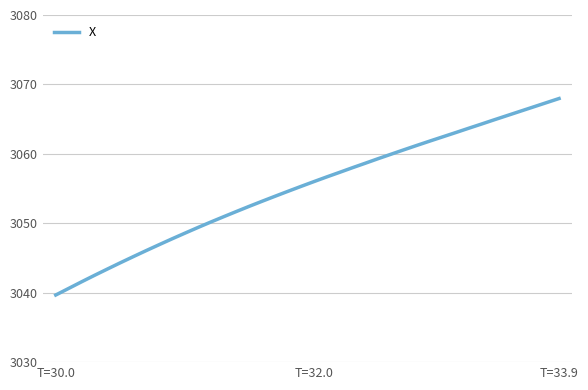

What is the difference between the maximum and minimum values?

28.3